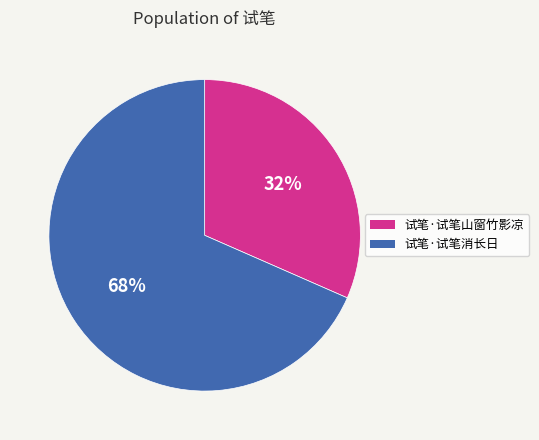

Which has a higher value, 试笔·试笔消长日 or 试笔·试笔山窗竹影凉?

试笔·试笔消长日